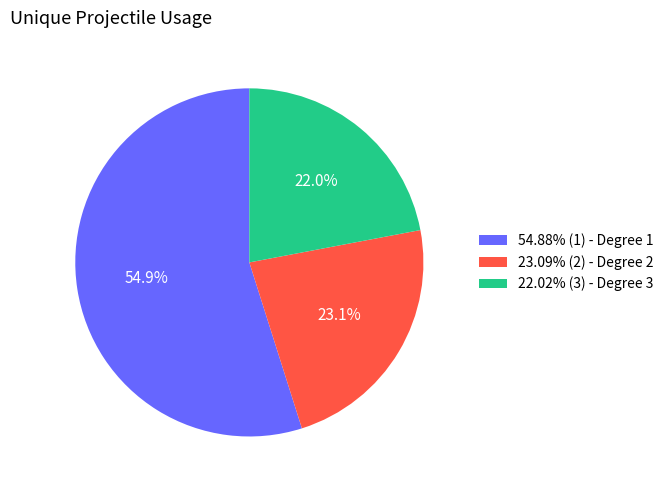

How many slices are in this pie chart?

3